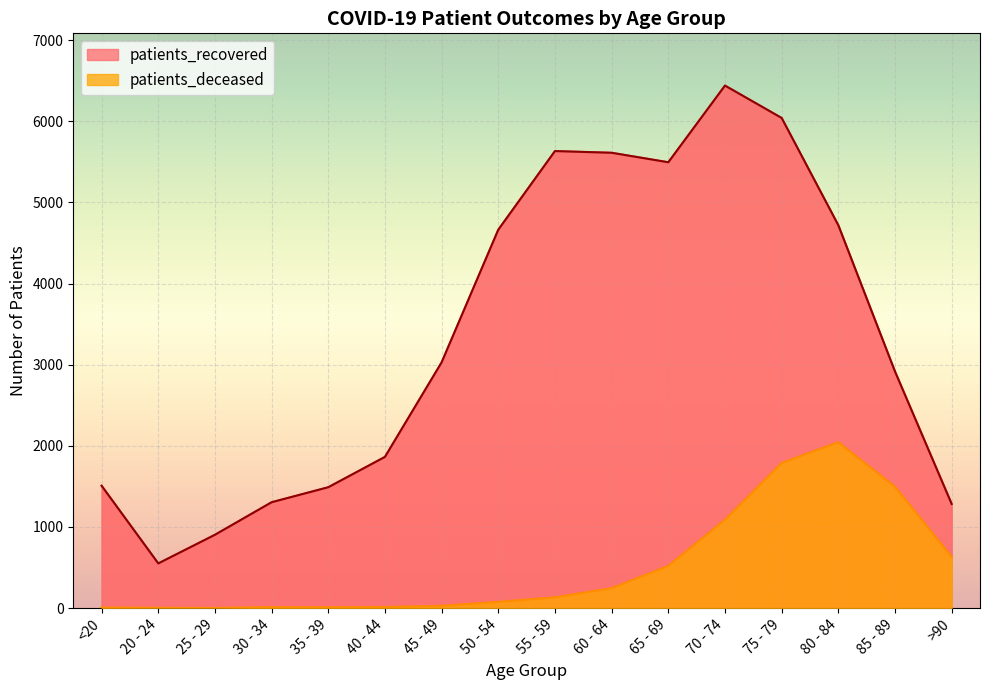

Reading left to right, list all the values displayed in this chart.

patients_recovered: <20=1508	20 - 24=551	25 - 29=904	30 - 34=1305	35 - 39=1490	40 - 44=1864	45 - 49=3029	50 - 54=4664	55 - 59=5633	60 - 64=5612	65 - 69=5495	70 - 74=6440	75 - 79=6041	80 - 84=4719	85 - 89=2916	>90=1284
patients_deceased: <20=6	20 - 24=3	25 - 29=2	30 - 34=11	35 - 39=10	40 - 44=13	45 - 49=28	50 - 54=77	55 - 59=133	60 - 64=246	65 - 69=520	70 - 74=1089	75 - 79=1789	80 - 84=2044	85 - 89=1495	>90=631